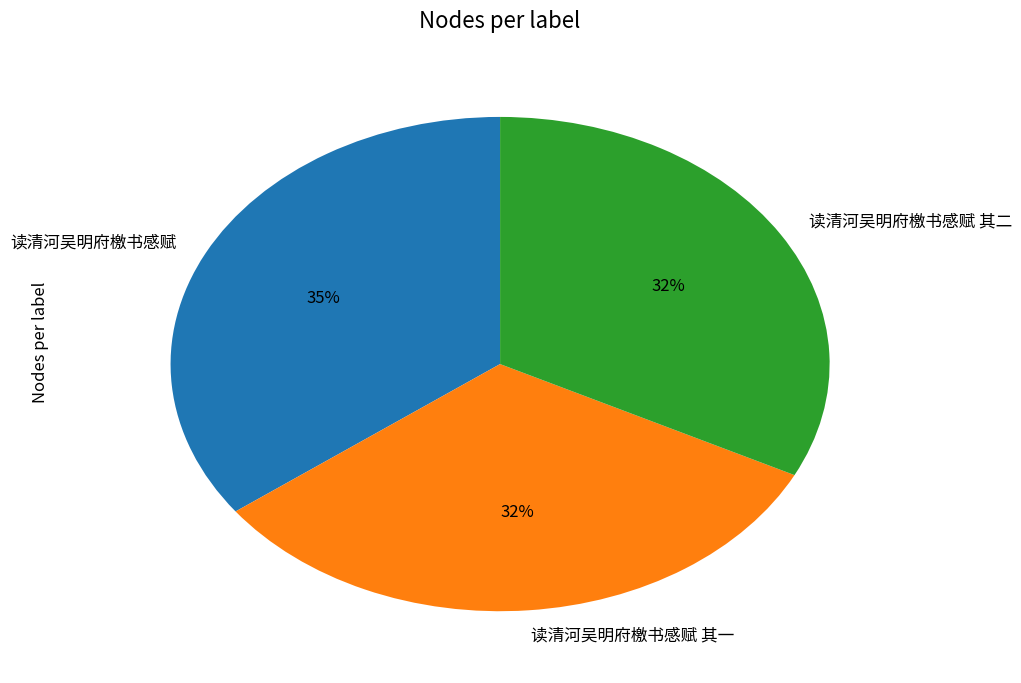

Is it true that 读清河吴明府檄书感赋 其二 is 24% of the pie?

False